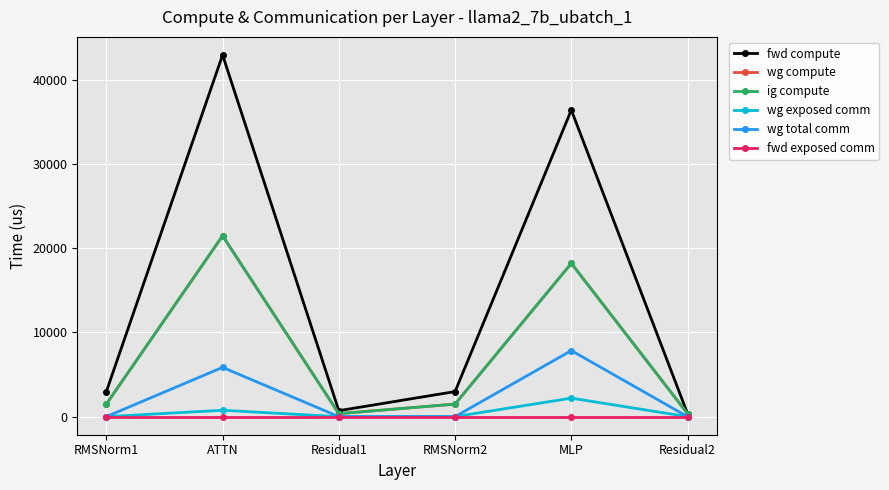

Is this an area chart (filled region under the line)?

No